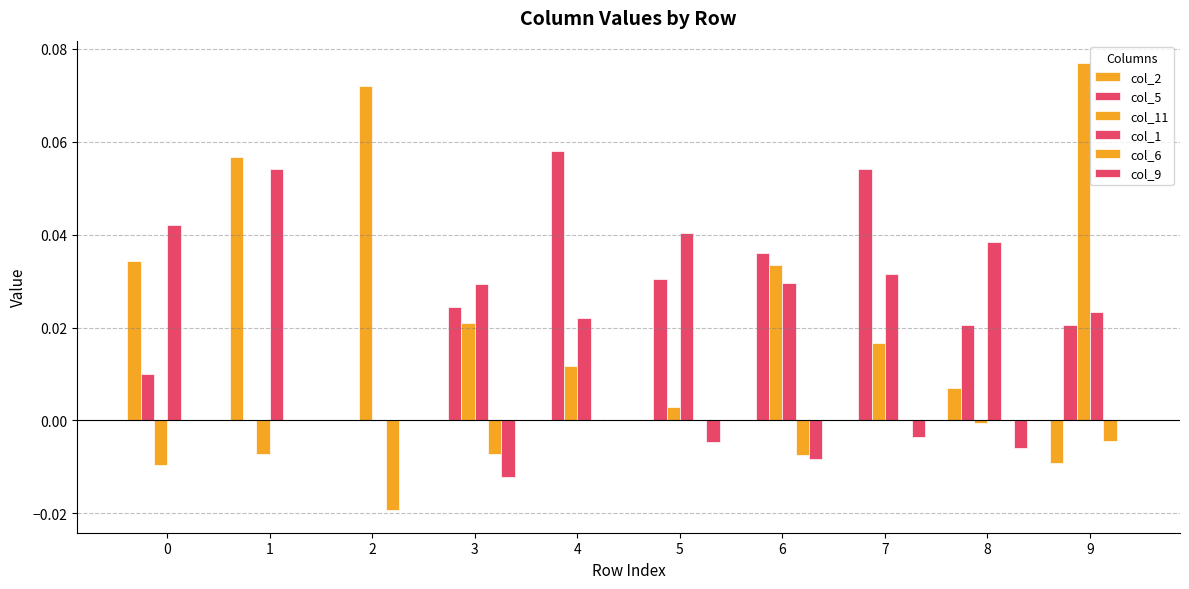

Reading left to right, list all the values displayed in this chart.

col_2: 0=0.0	1=0.1	2=0.0	3=0.0	4=0.0	5=0.0	6=0.0	7=0.0	8=0.0	9=-0.0
col_5: 0=0.0	1=0.0	2=0.0	3=0.0	4=0.1	5=0.0	6=0.0	7=0.1	8=0.0	9=0.0
col_11: 0=-0.0	1=-0.0	2=0.1	3=0.0	4=0.0	5=0.0	6=0.0	7=0.0	8=-0.0	9=0.1
col_1: 0=0.0	1=0.1	2=0.0	3=0.0	4=0.0	5=0.0	6=0.0	7=0.0	8=0.0	9=0.0
col_6: 0=0.0	1=0.0	2=-0.0	3=-0.0	4=0.0	5=0.0	6=-0.0	7=0.0	8=0.0	9=-0.0
col_9: 0=0.0	1=0.0	2=0.0	3=-0.0	4=0.0	5=-0.0	6=-0.0	7=-0.0	8=-0.0	9=0.0